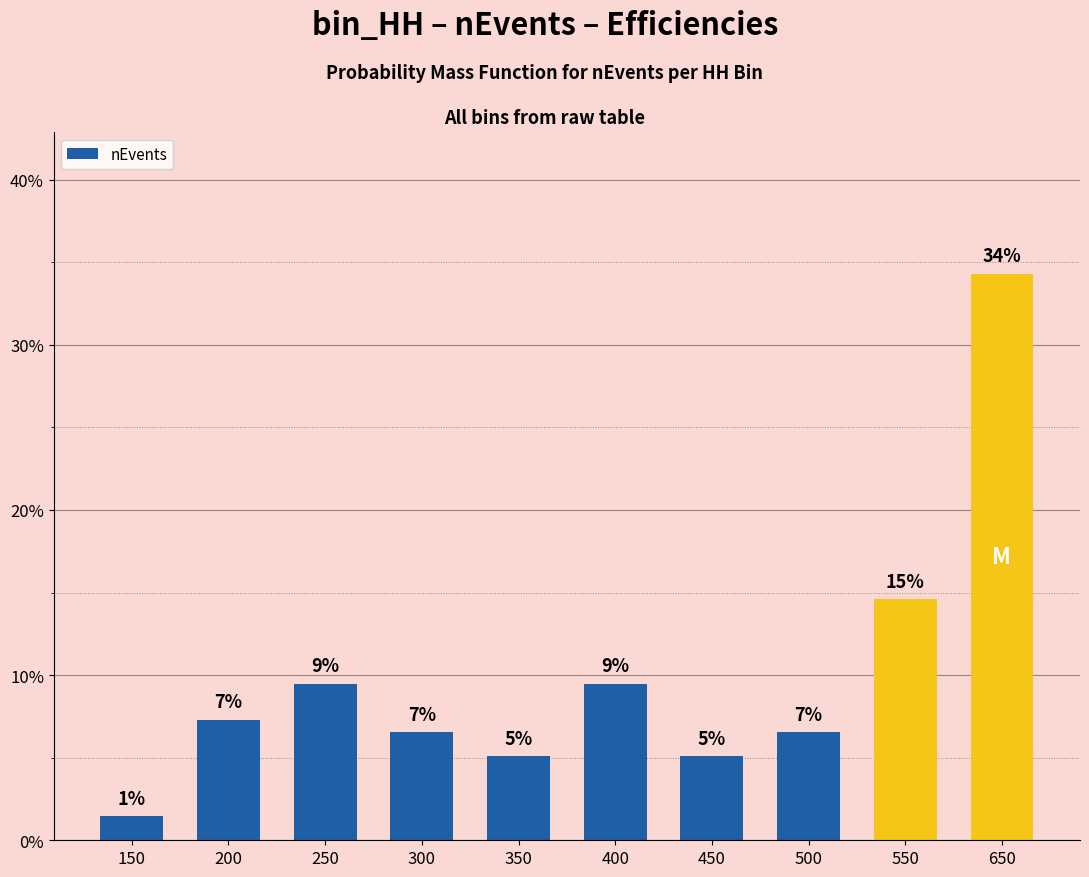

Is it true that the value at 400 is 14.5?

False